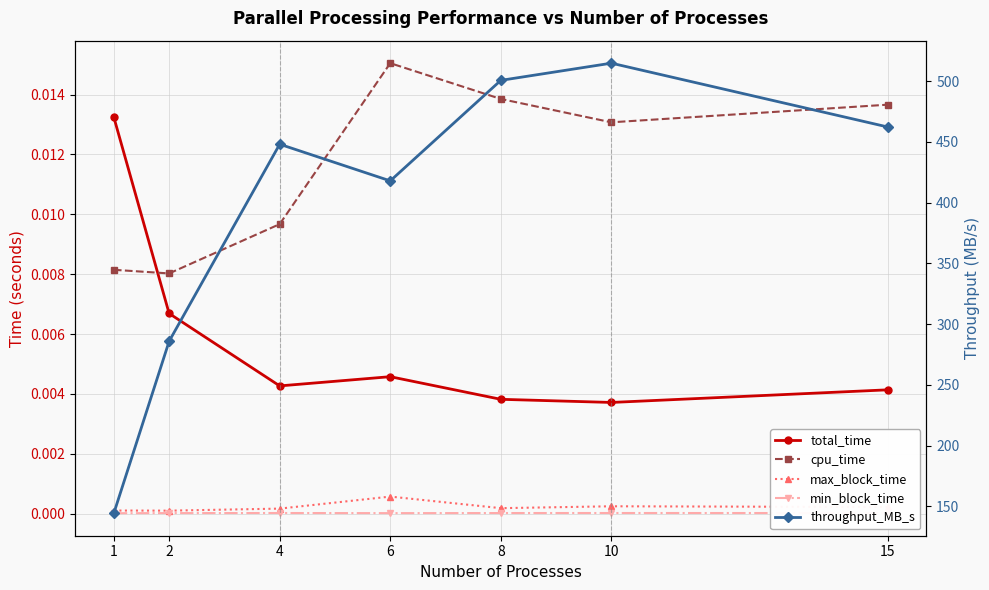

At which category is the sum across all series the highest?

10